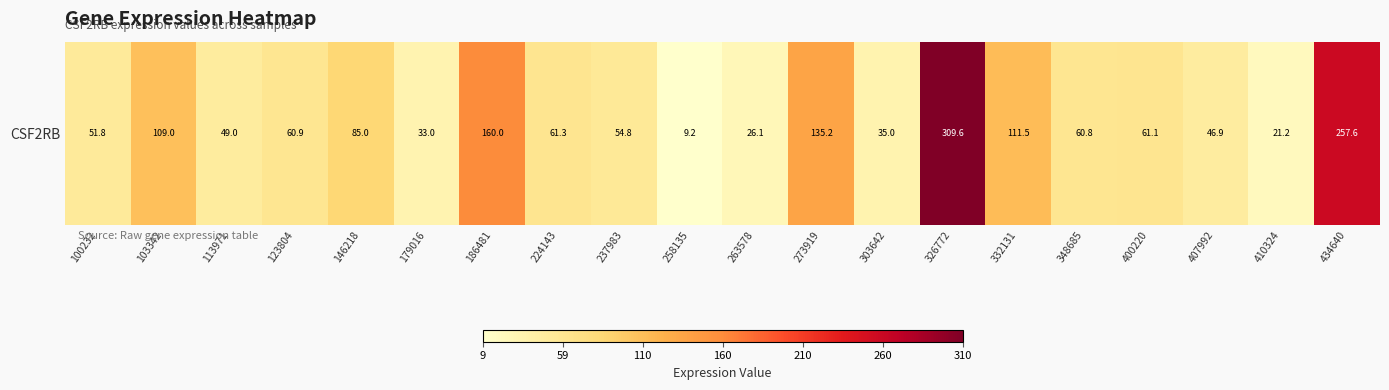

Reading left to right, transcribe all the data shown in this chart.

51.8	109.0	49.0	60.9	85.0	33.0	160.0	61.3	54.8	9.2	26.1	135.2	35.0	309.6	111.5	60.8	61.1	46.9	21.2	257.6